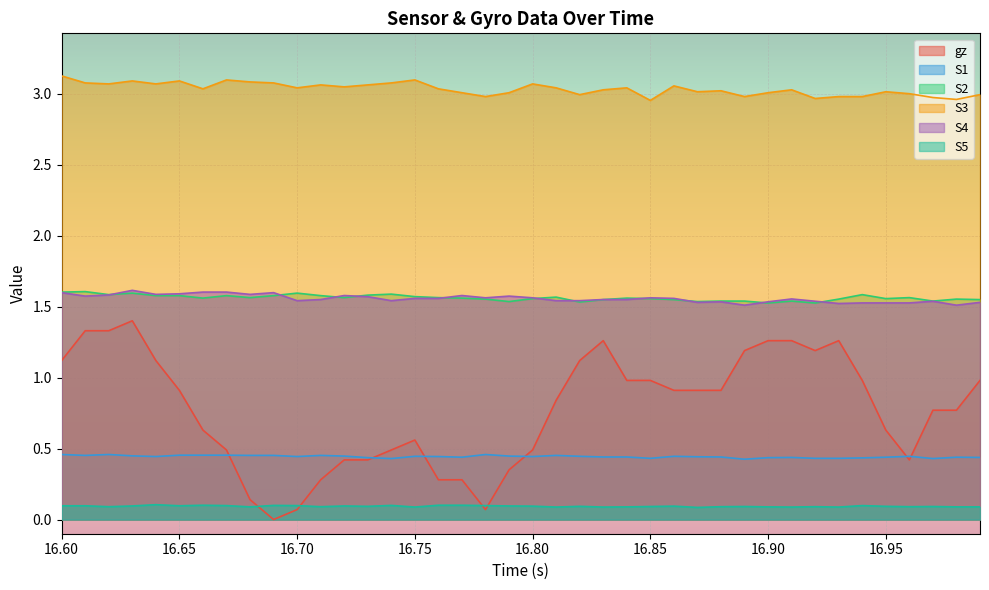

The S4 series shows 1.6 at 16.60. True or false?

True